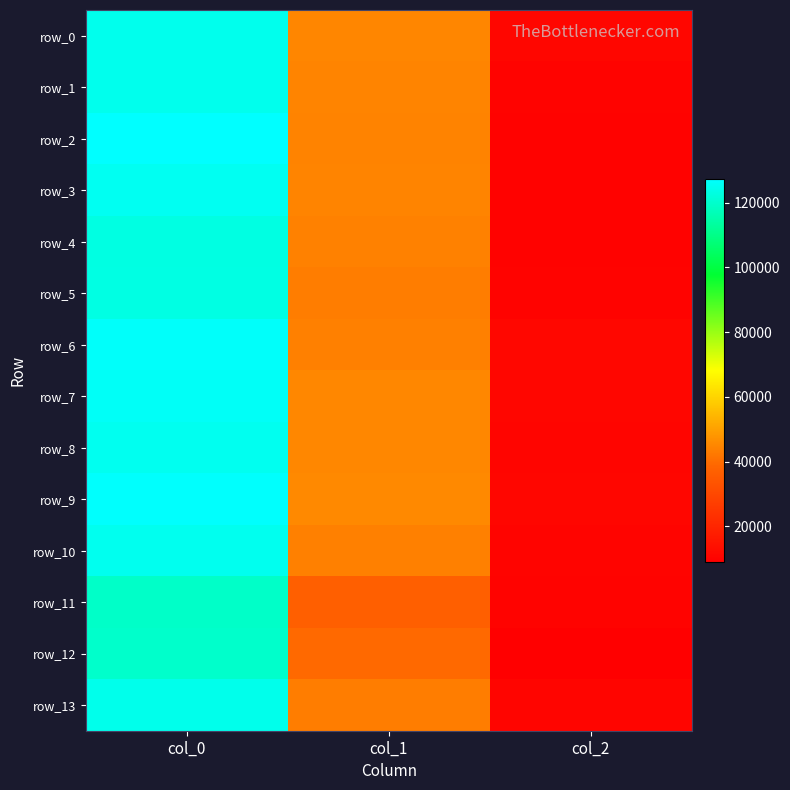

What is the difference between the row_4 values at col_2 and col_1?

34254.8